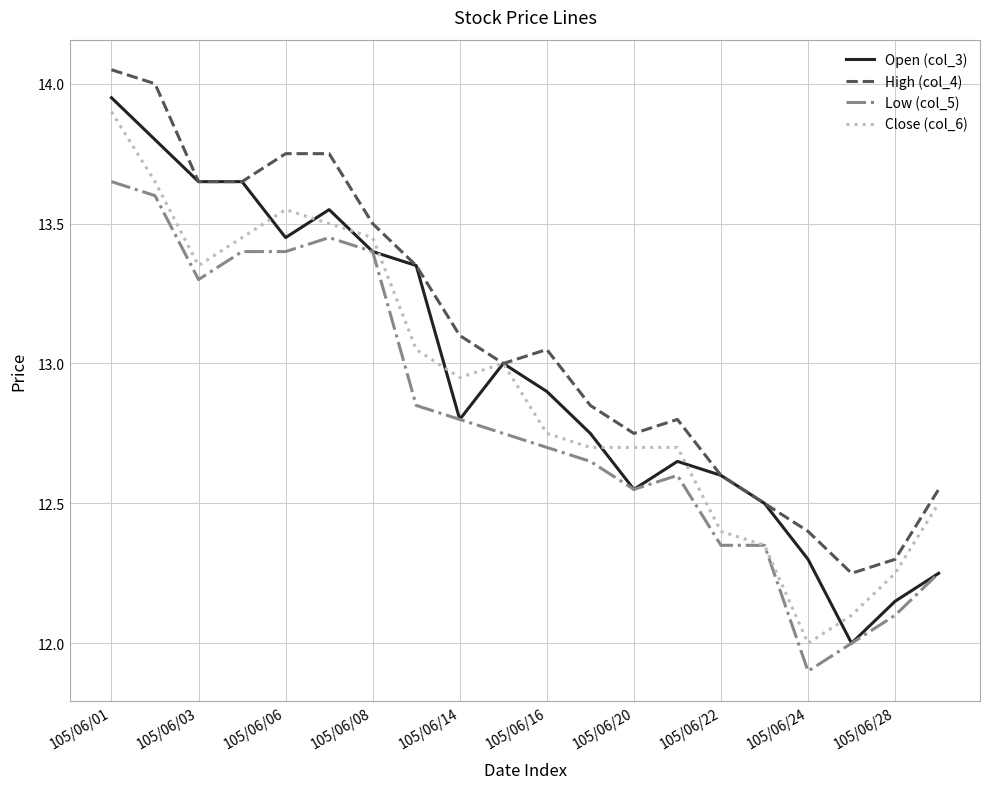

What is the sum of all Close (col_6) values?

258.3